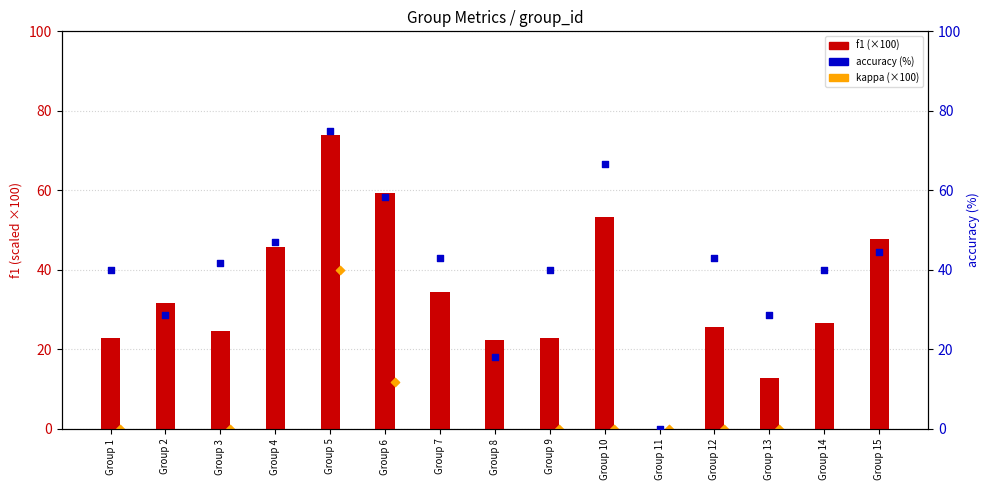

Is the value of f1 at Group 1 greater than the value of kappa (×100) at Group 9?

Yes